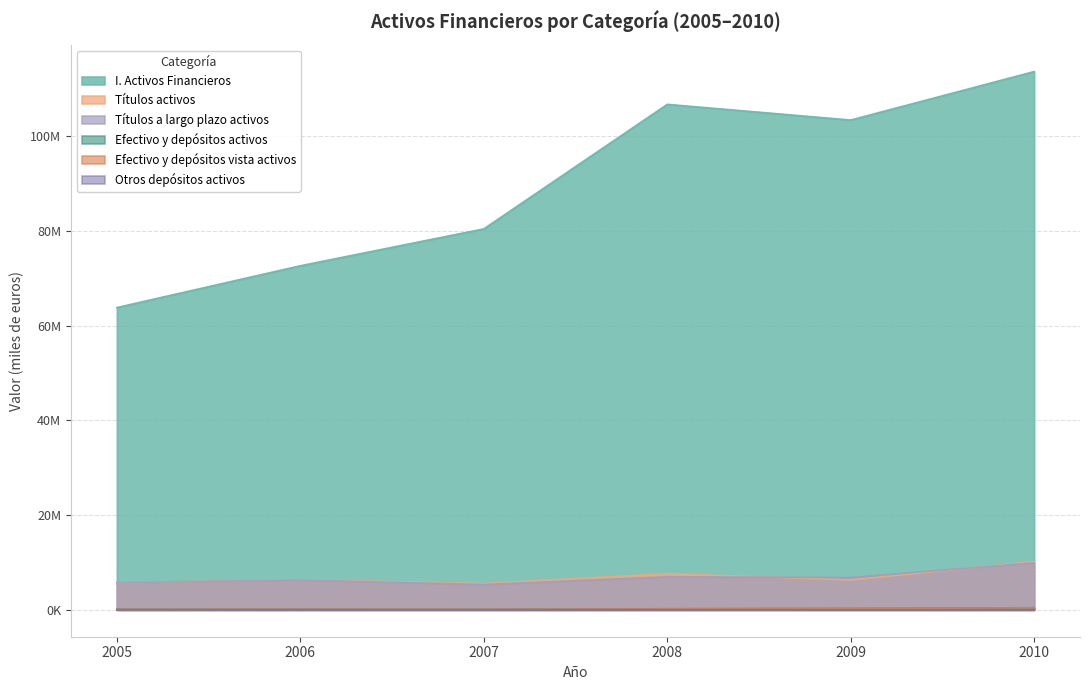

How many data points does each series have?

6